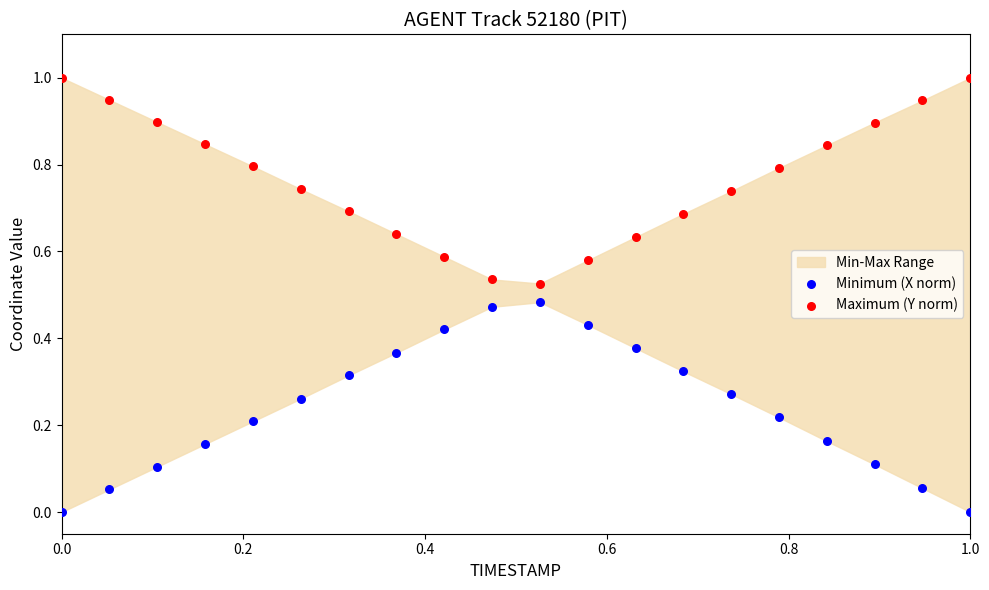

Across all data points, what is the range of Y values (max minus min)?

1.0